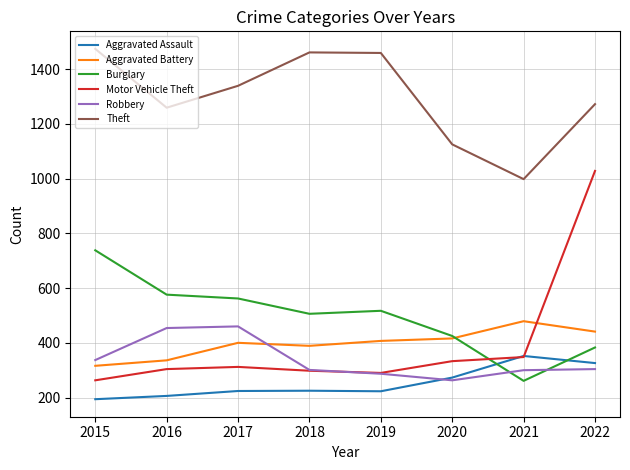

True or false: Aggravated Battery and Motor Vehicle Theft cross at least once.

True